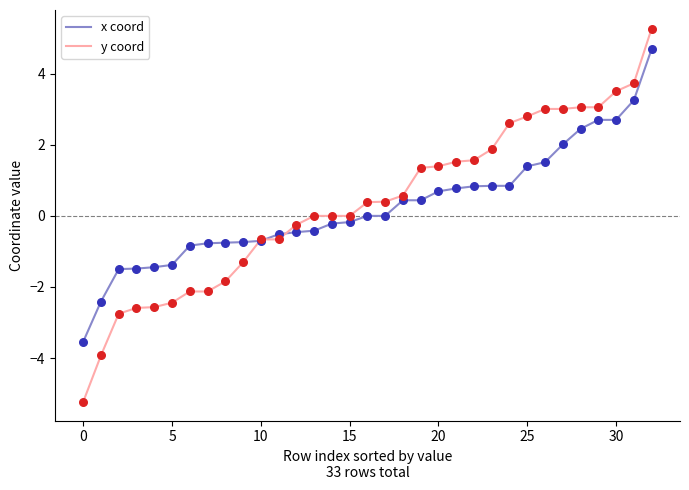

Which series has the largest range (max minus min)?

y coord